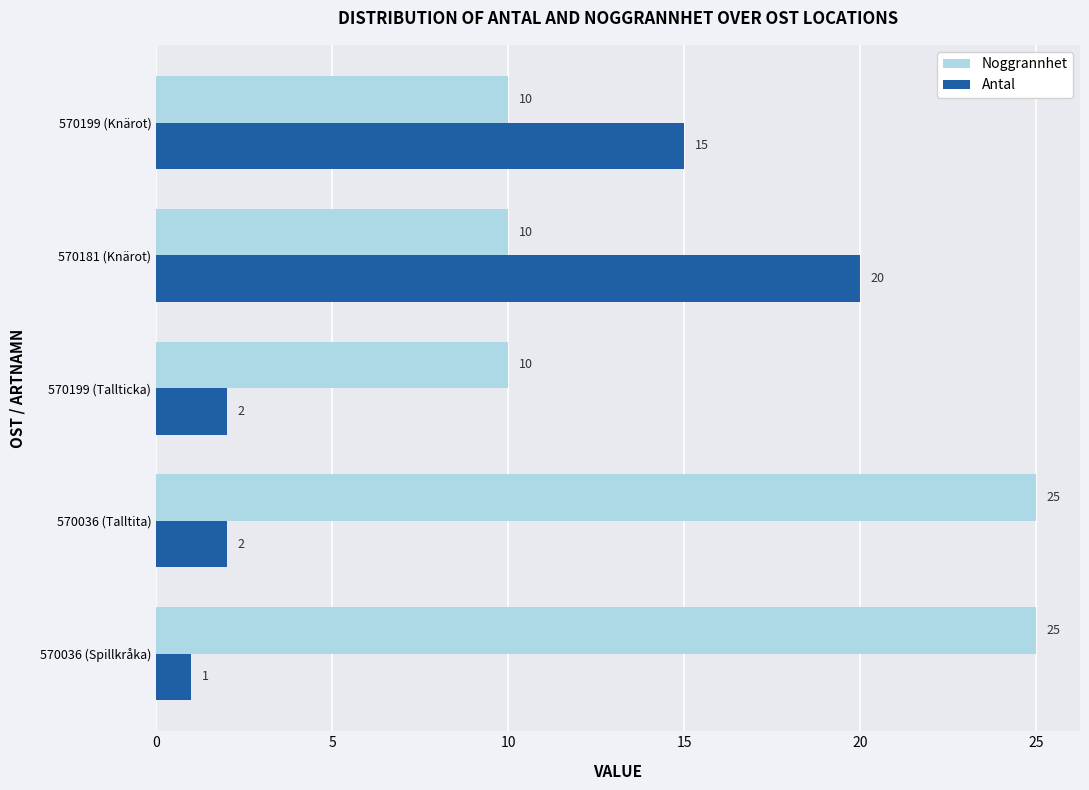

How many data points in Antal are less than 2?

1